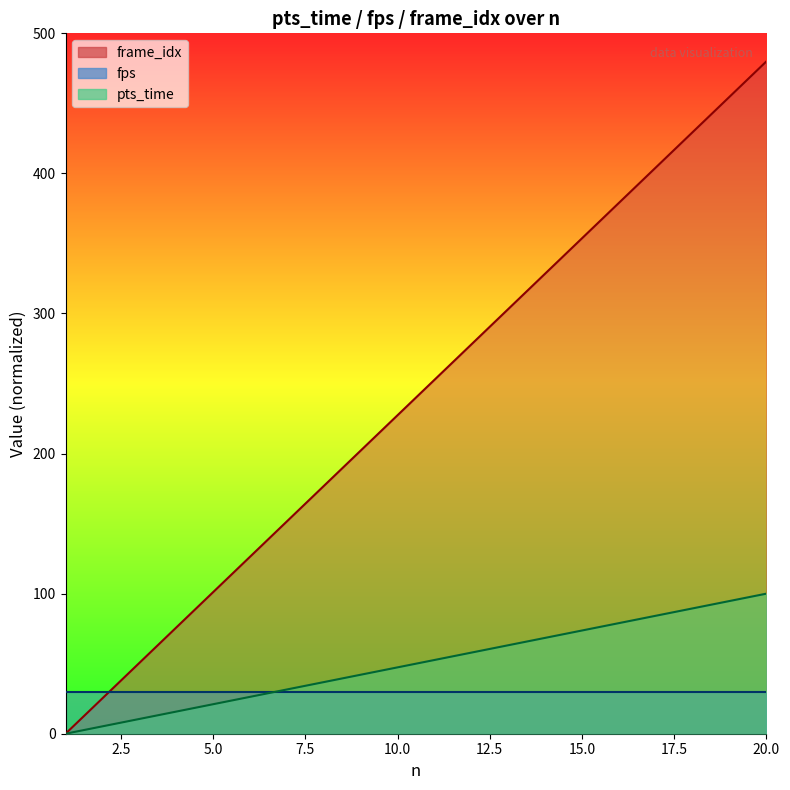

Which series has the largest range (max minus min)?

pts_time